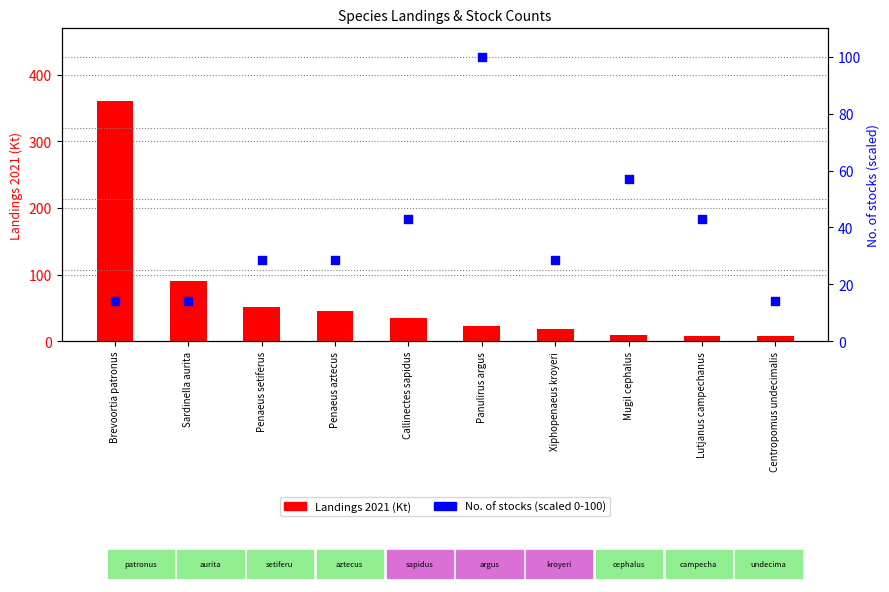

At how many categories does at least one series exceed 12?

10